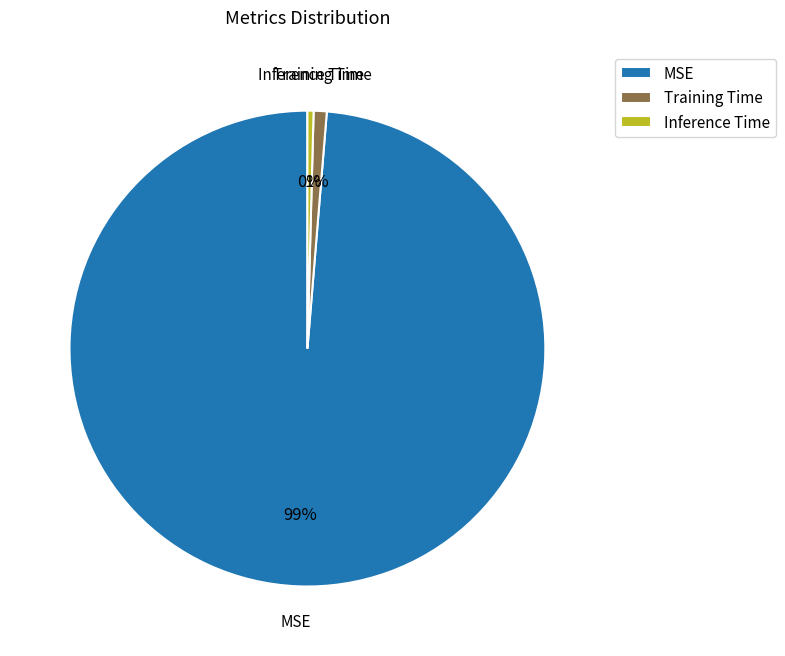

Do Inference Time and Training Time together represent more than half of the pie?

No